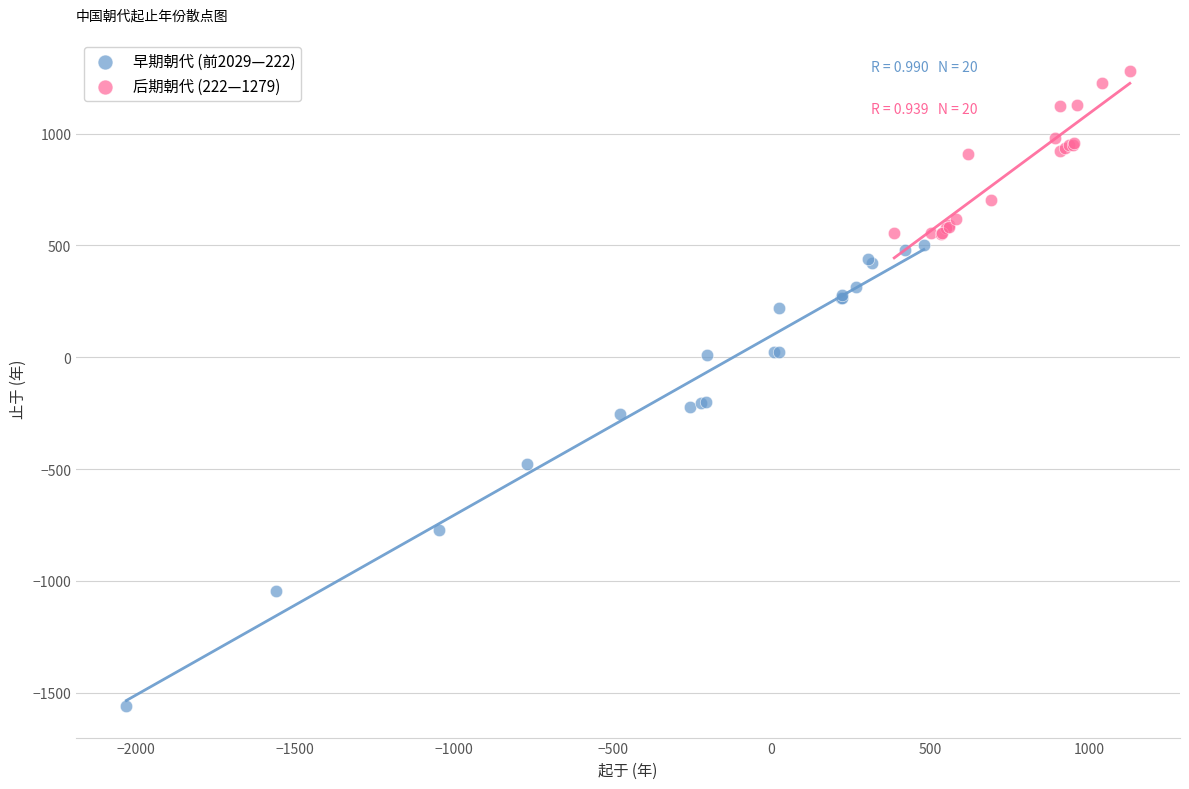

Which series reaches the minimum Y coordinate?

早期朝代 (前2029—222)